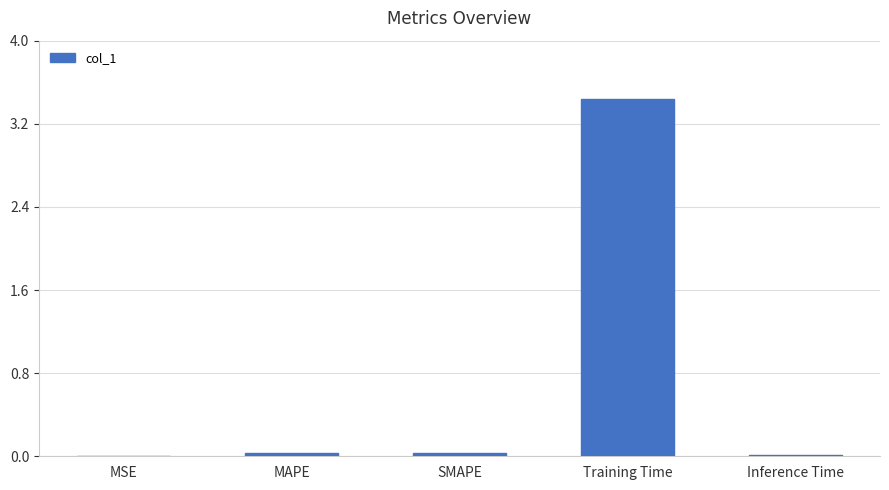

What is the sum of all values?

3.5